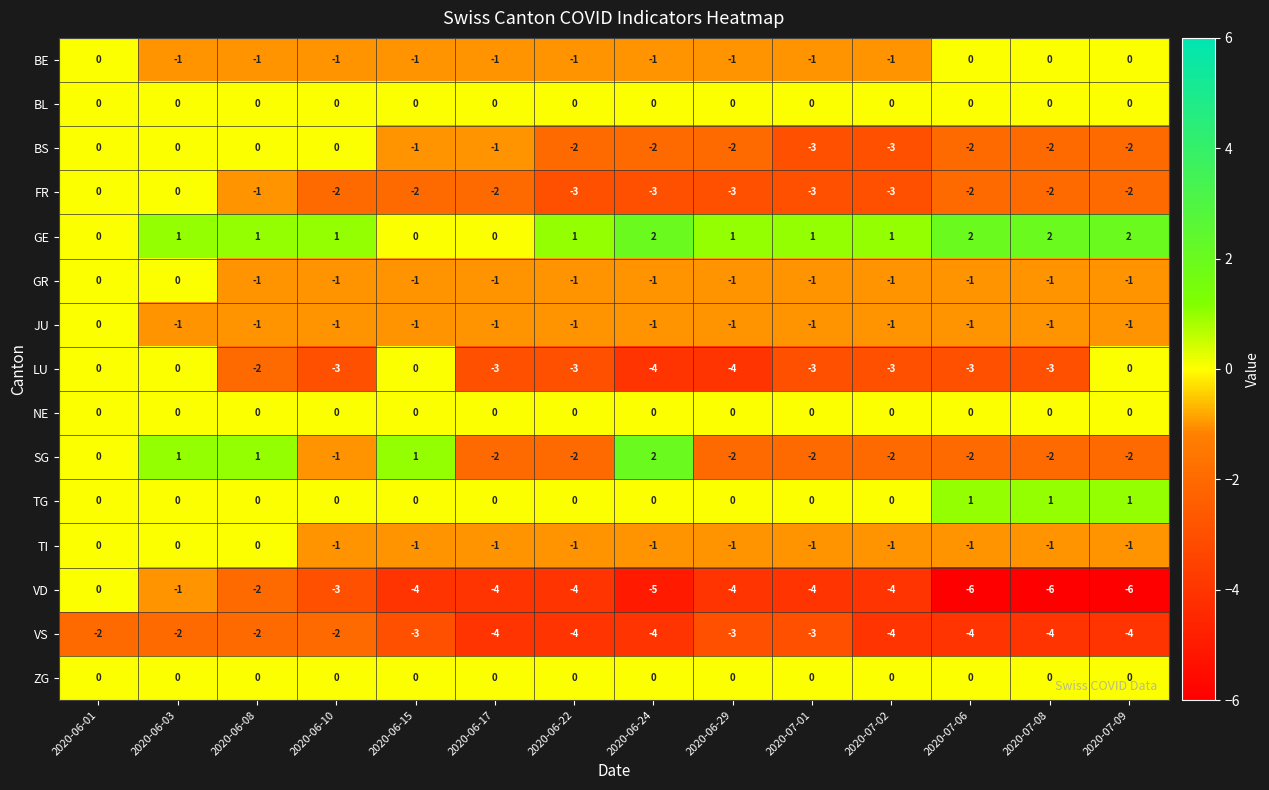

What is the sum of all LU values?

-31